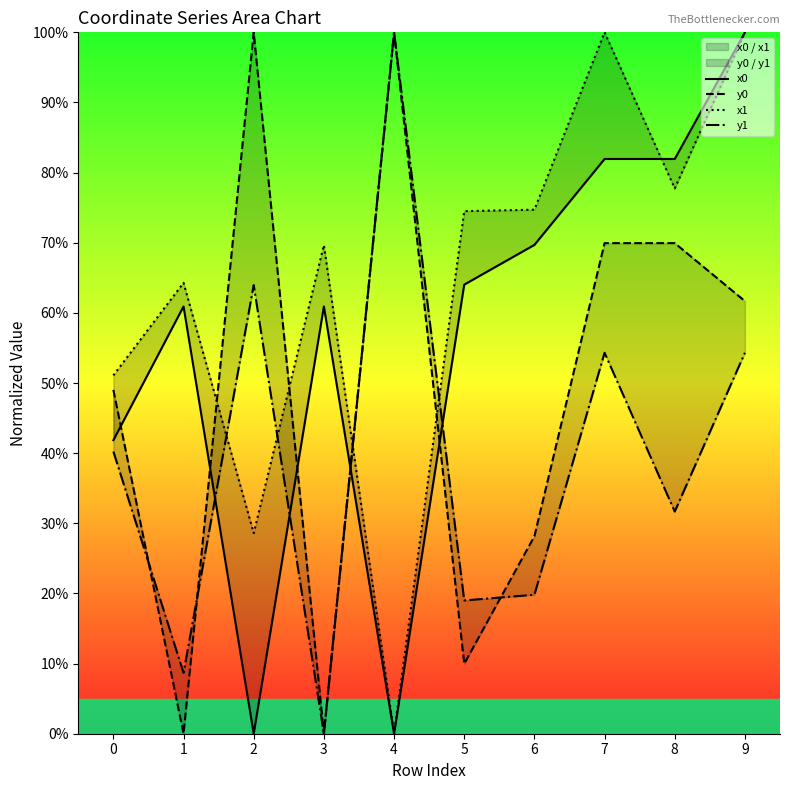

Count the number of data series in this chart.

4